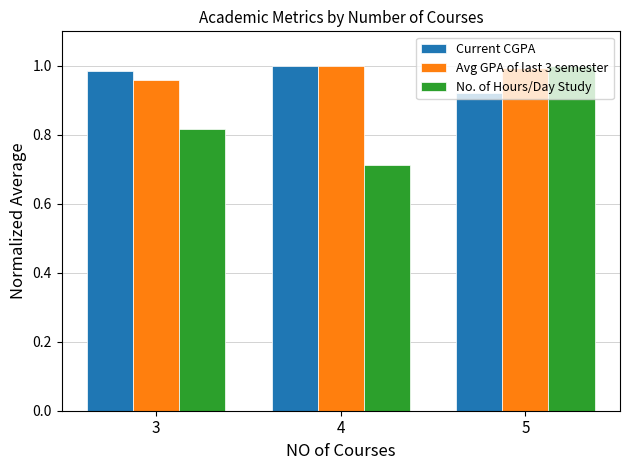

Which category has the lowest value across all series?

4